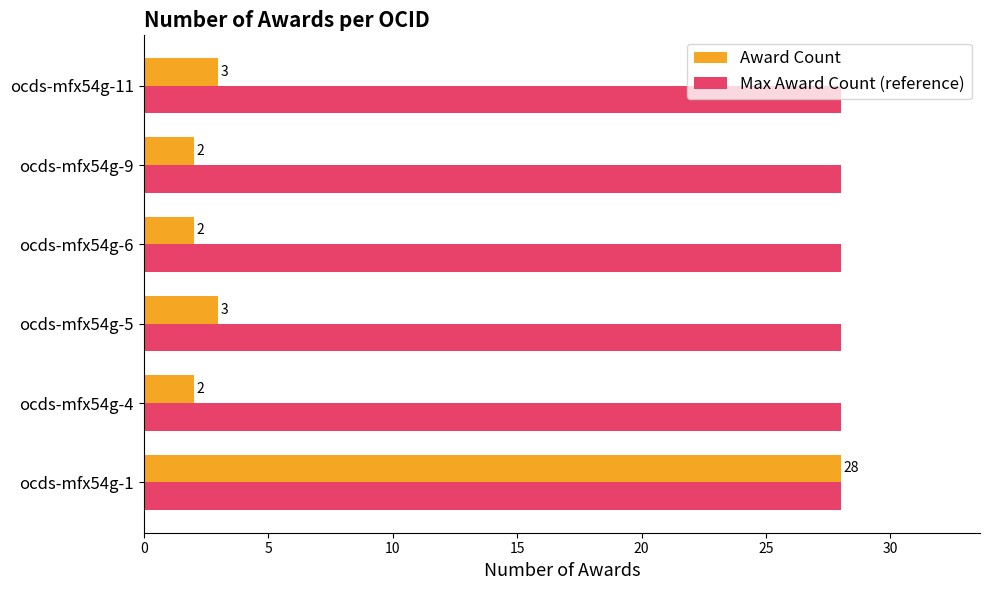

What is the highest value of the Award Count series?

28